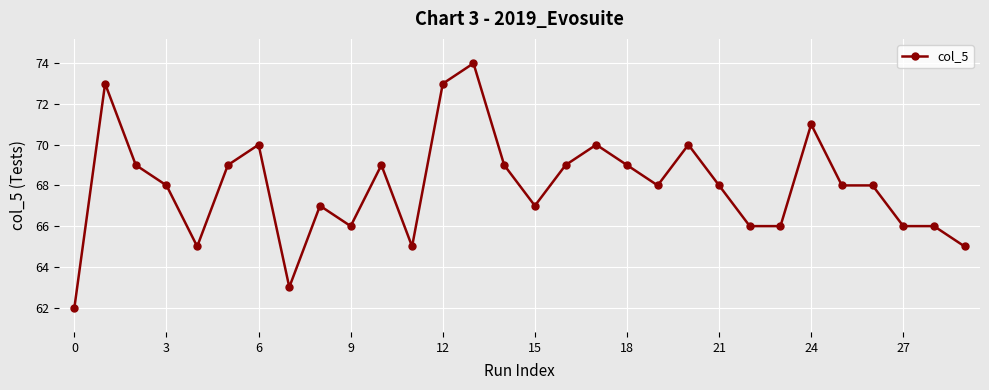

How many lines are shown in the chart?

1